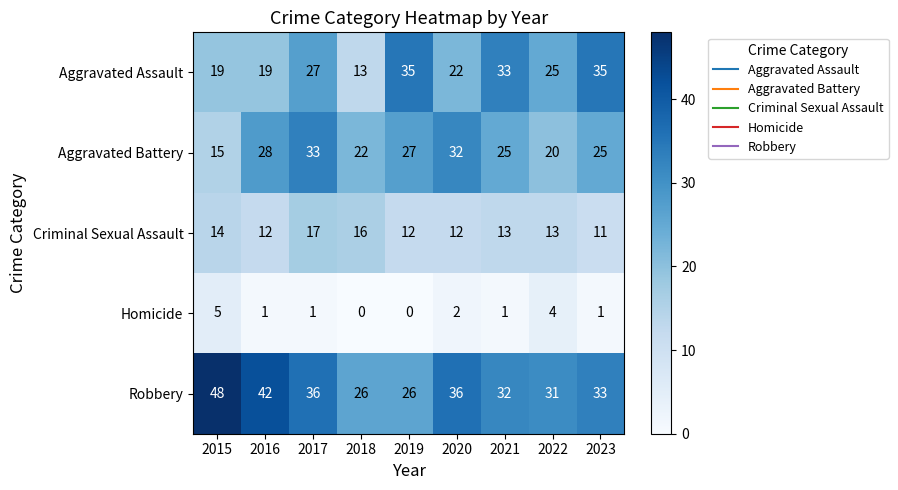

Rank the series by their maximum value, from highest to lowest.

Robbery, Aggravated Assault, Aggravated Battery, Criminal Sexual Assault, Homicide